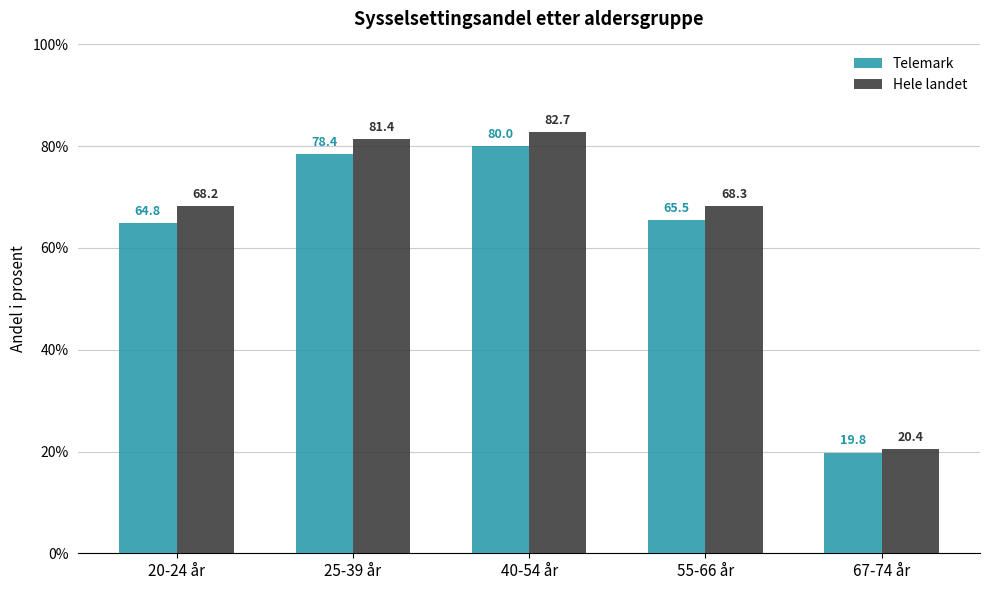

List the labels in order of Hele landet value, smallest first.

67-74 år, 20-24 år, 55-66 år, 25-39 år, 40-54 år